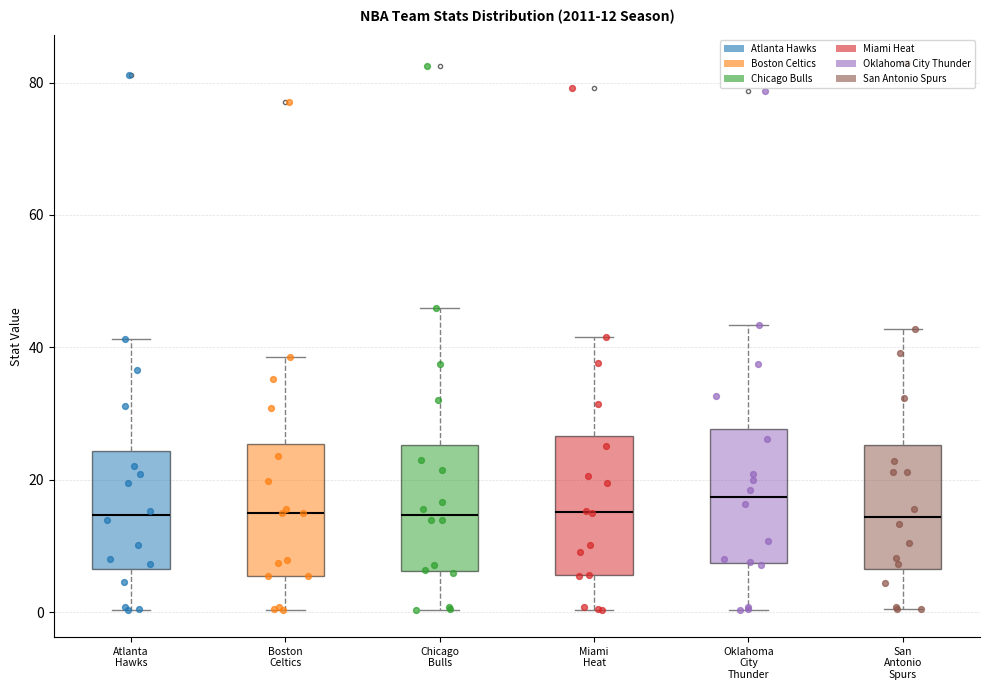

Which box's median line is the highest?

Oklahoma City Thunder